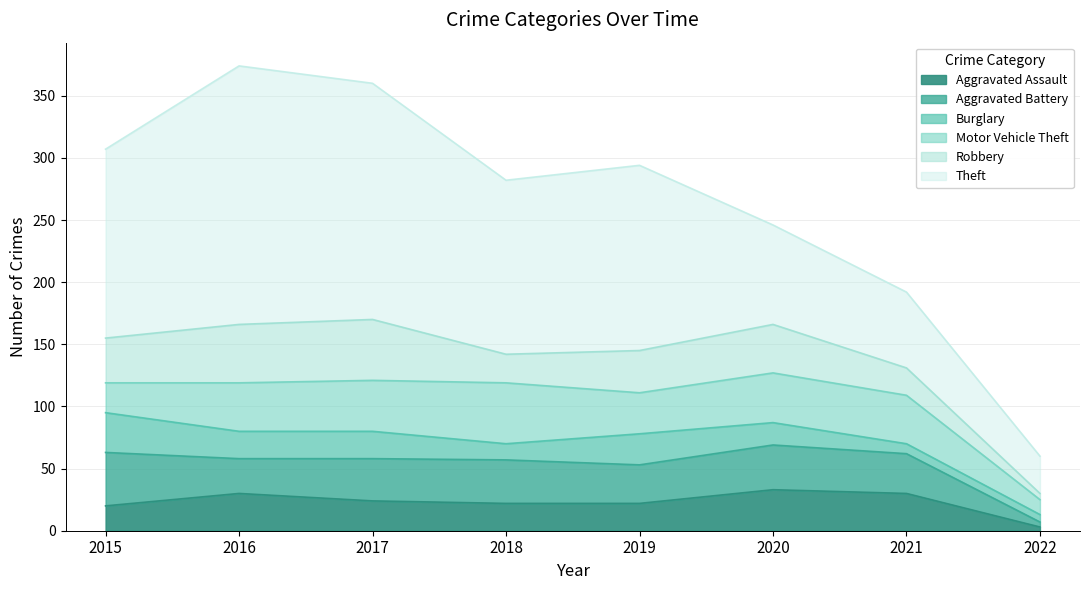

What is the sum of all Robbery values?

255